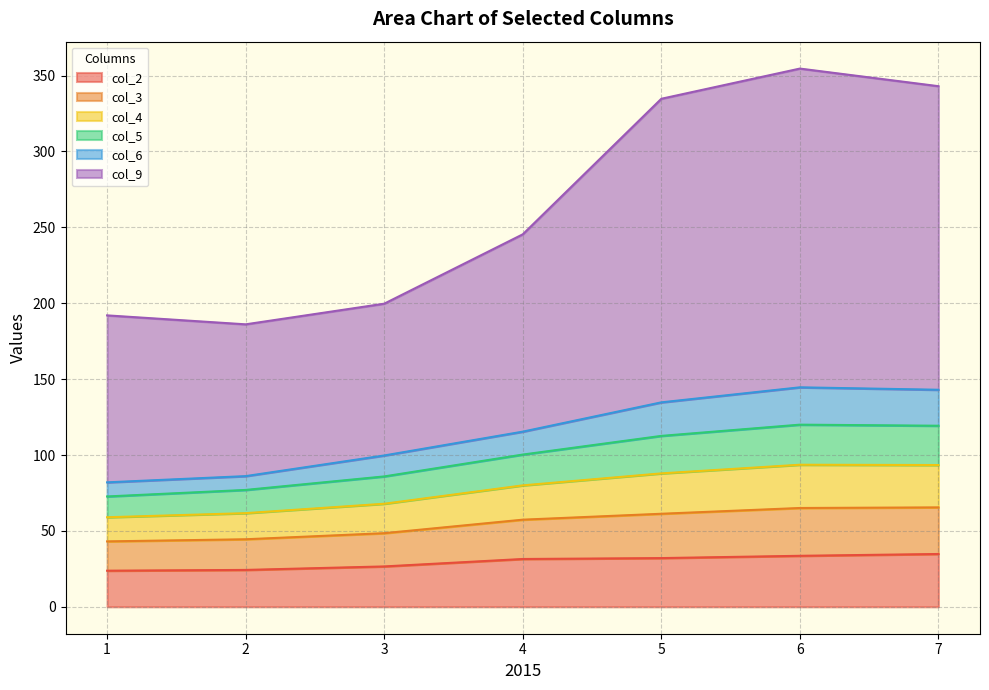

What is the total value across all series at 6?

354.6